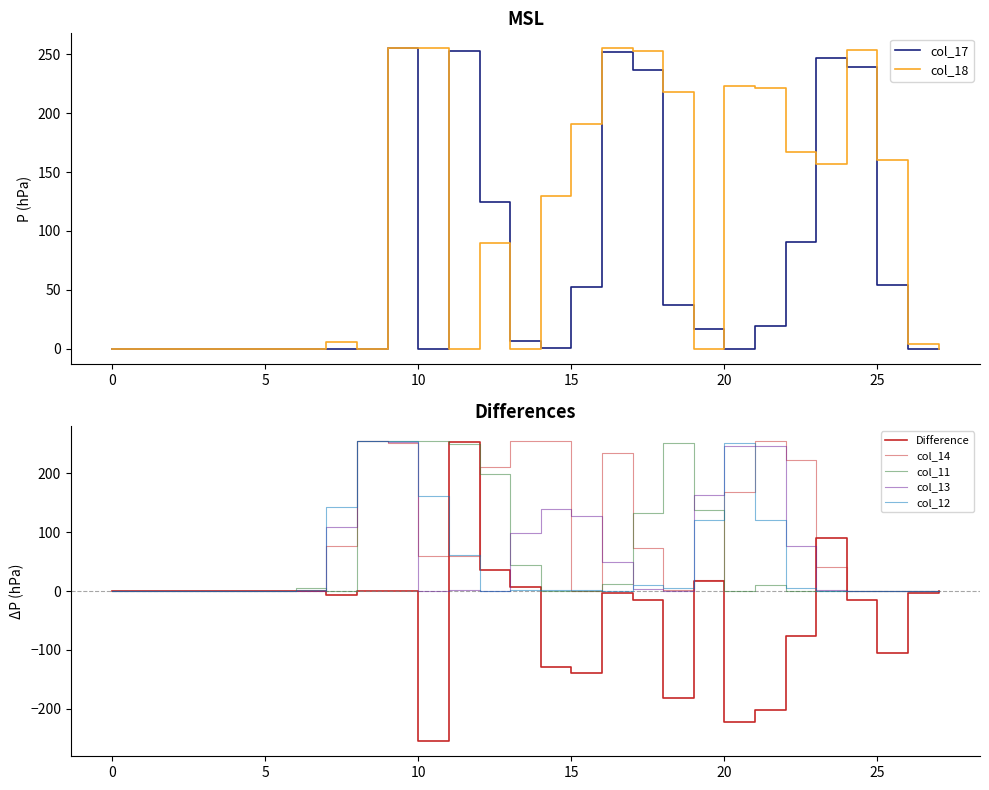

How many positive values does the col_14 series have?

16